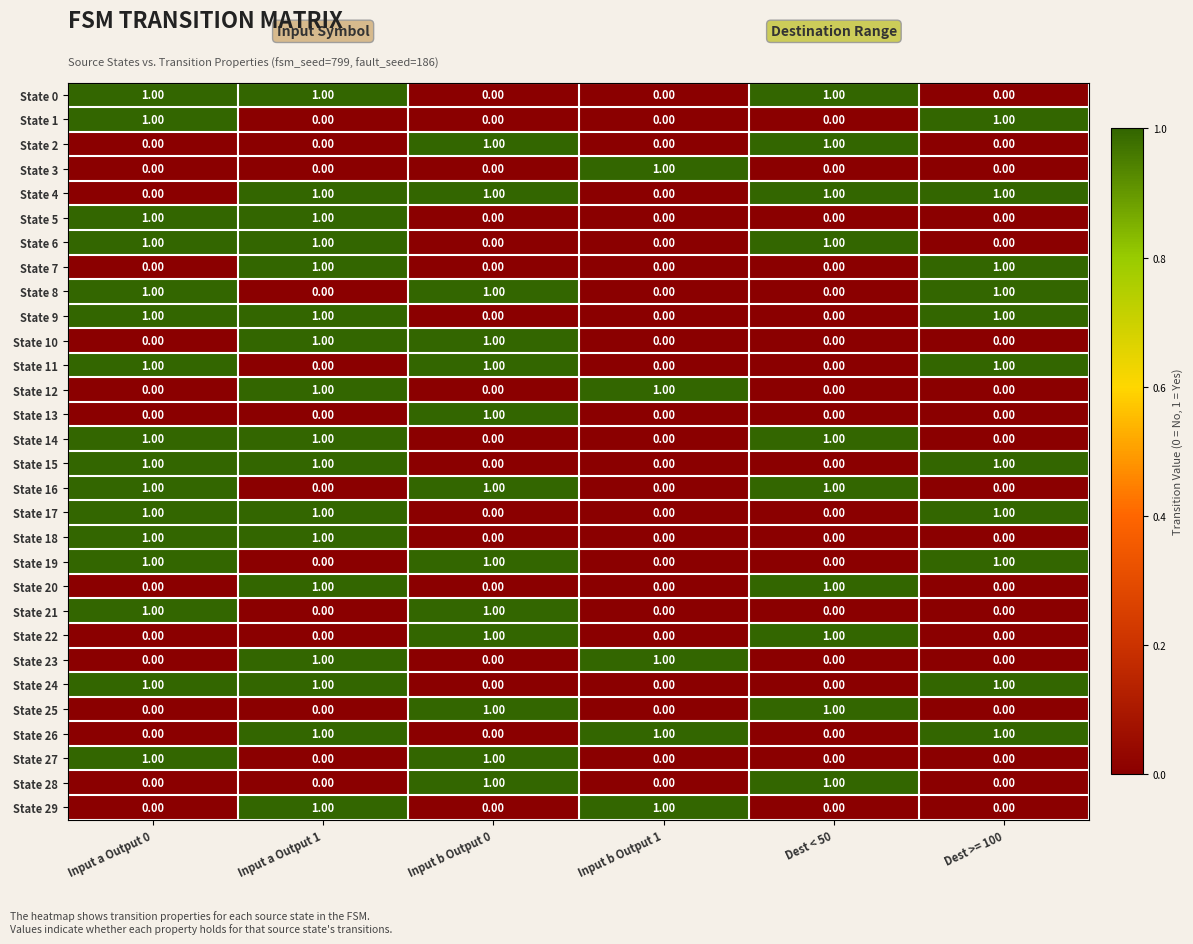

At how many categories does at least one series exceed 0?

6